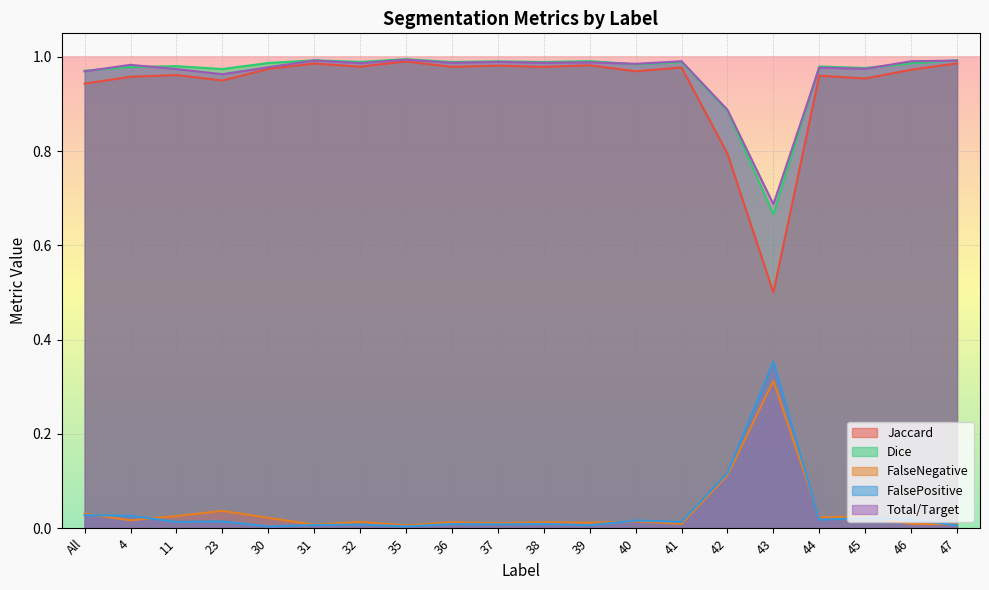

What is the maximum value for Dice?

1.0